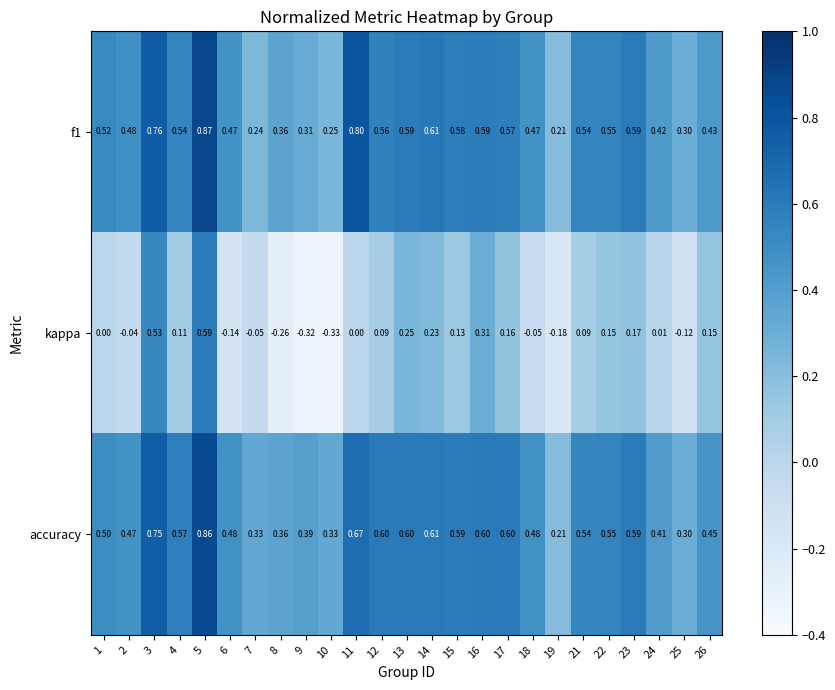

At how many categories does at least one series exceed 0?

25